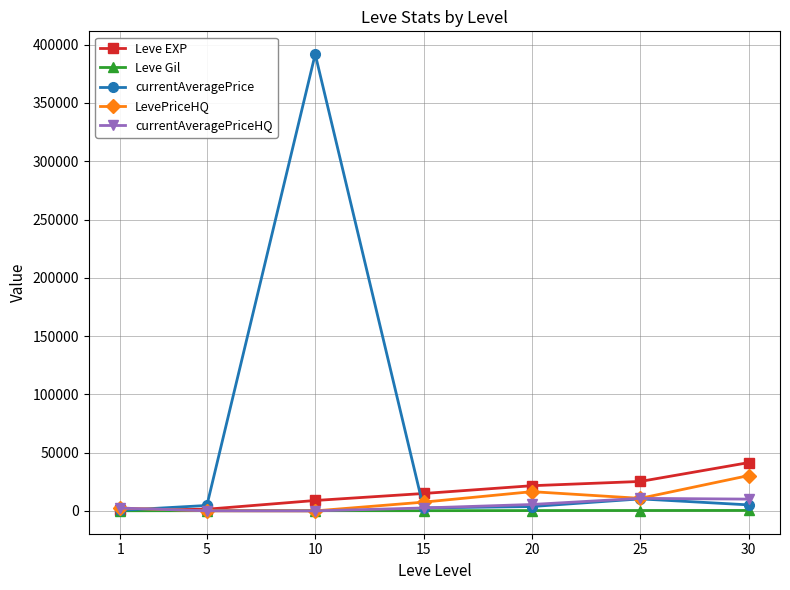

What is the value of the Leve Gil point at the 3rd from the left?

169.0